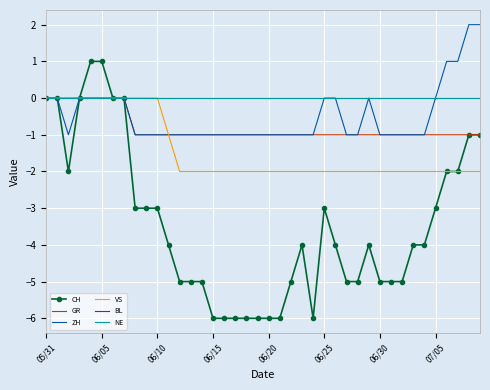

Reading left to right, what are all the values shown in this chart?

CH: 0	0	-2	0	1	1	0	0	-3	-3	-3	-4	-5	-5	-5	-6	-6	-6	-6	-6	-6	-6	-5	-4	-6	-3	-4	-5	-5	-4	-5	-5	-5	-4	-4	-3	-2	-2	-1	-1
GR: 0	0	0	0	0	0	0	0	-1	-1	-1	-1	-1	-1	-1	-1	-1	-1	-1	-1	-1	-1	-1	-1	-1	-1	-1	-1	-1	-1	-1	-1	-1	-1	-1	-1	-1	-1	-1	-1
ZH: 0	0	-1	0	0	0	0	0	-1	-1	-1	-1	-1	-1	-1	-1	-1	-1	-1	-1	-1	-1	-1	-1	-1	0	0	-1	-1	0	-1	-1	-1	-1	-1	0	1	1	2	2
VS: 0	0	0	0	0	0	0	0	0	0	0	-1	-2	-2	-2	-2	-2	-2	-2	-2	-2	-2	-2	-2	-2	-2	-2	-2	-2	-2	-2	-2	-2	-2	-2	-2	-2	-2	-2	-2
BL: 0	0	0	0	0	0	0	0	0	0	0	0	0	0	0	0	0	0	0	0	0	0	0	0	0	0	0	0	0	0	0	0	0	0	0	0	0	0	0	0
NE: 0	0	0	0	0	0	0	0	0	0	0	0	0	0	0	0	0	0	0	0	0	0	0	0	0	0	0	0	0	0	0	0	0	0	0	0	0	0	0	0